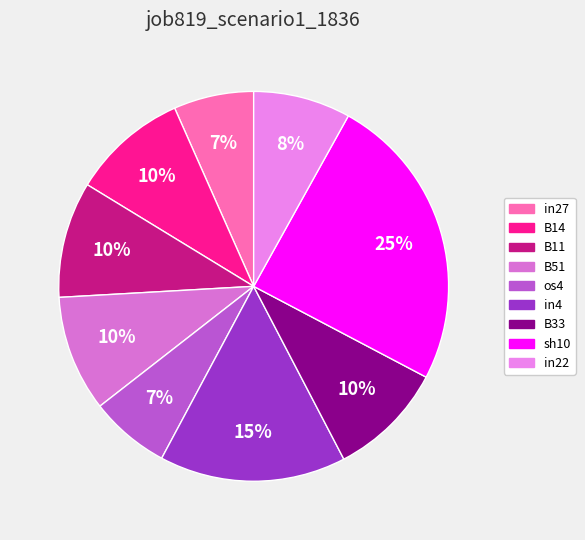

Do sh10 and B33 together represent more than half of the pie?

No